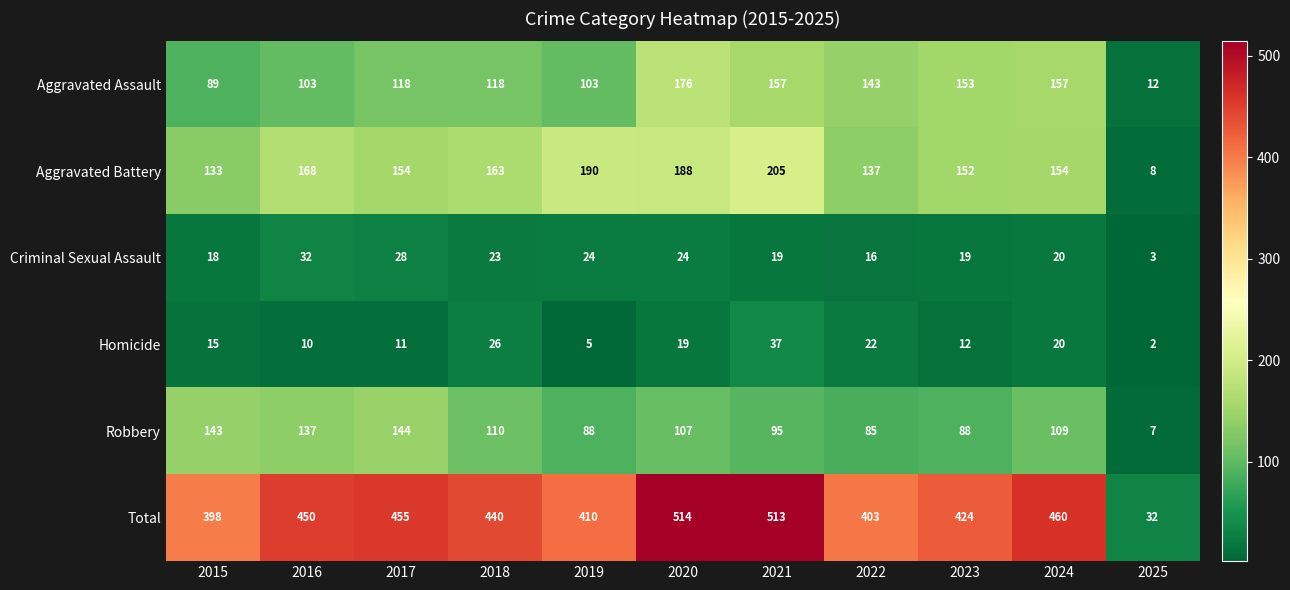

Rank the series at 2017 from lowest to highest value.

Homicide, Criminal Sexual Assault, Aggravated Assault, Robbery, Aggravated Battery, Total